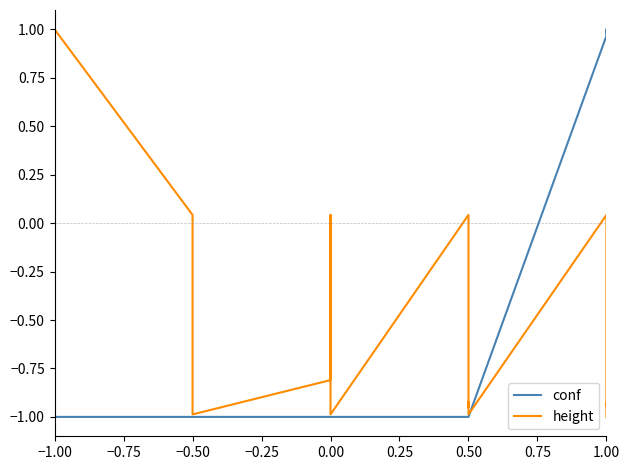

How many intersections are there between conf and height?

1